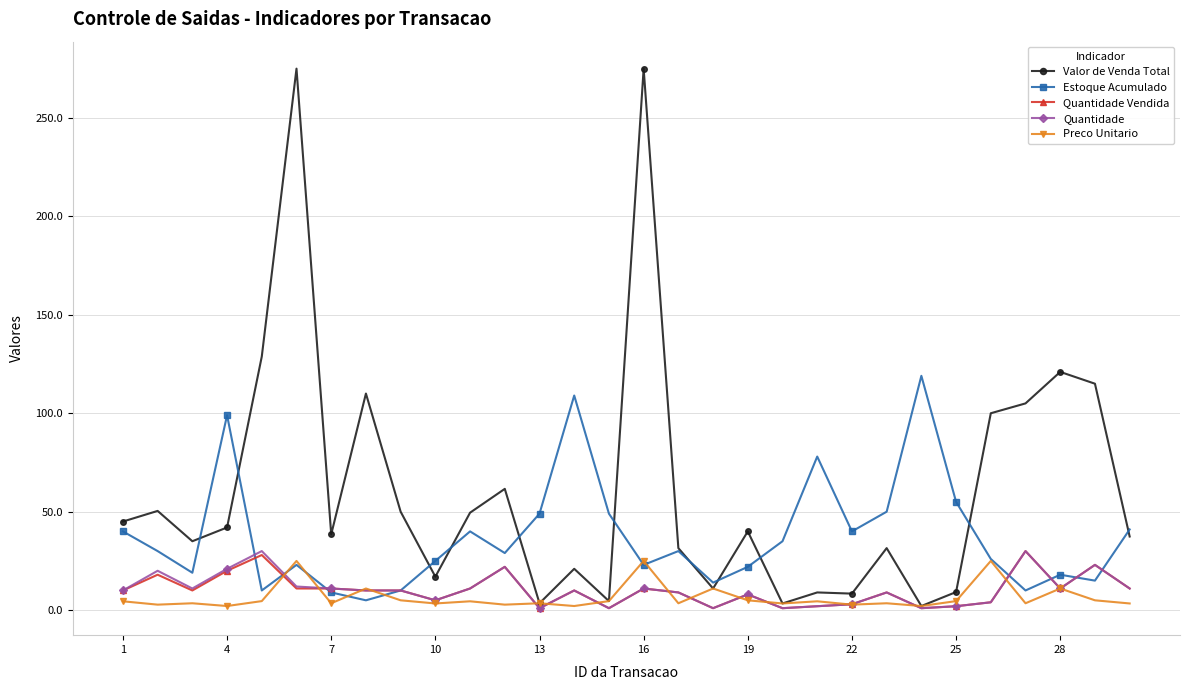

What is the average value of the Estoque Acumulado series?

37.4